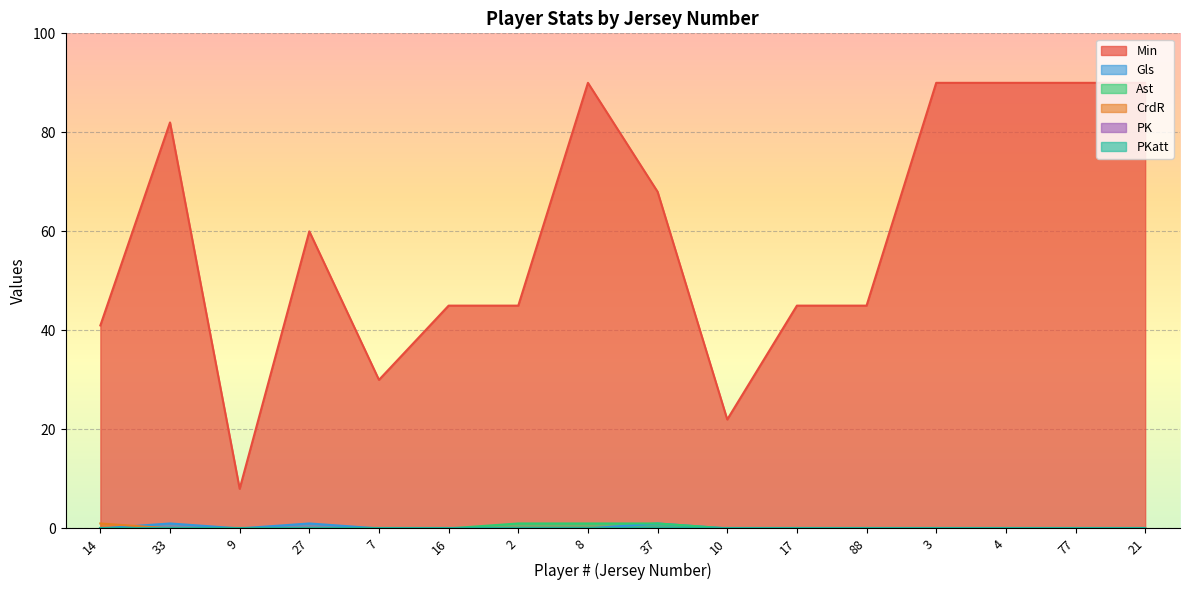

At which label does Gls reach its peak?

33